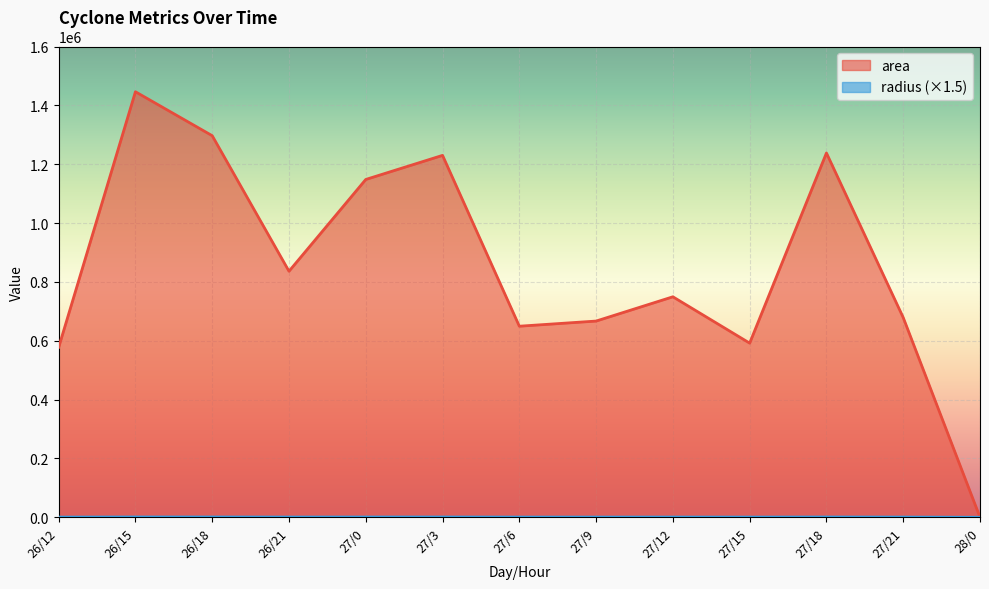

Where is the first local minimum for area?

26/21